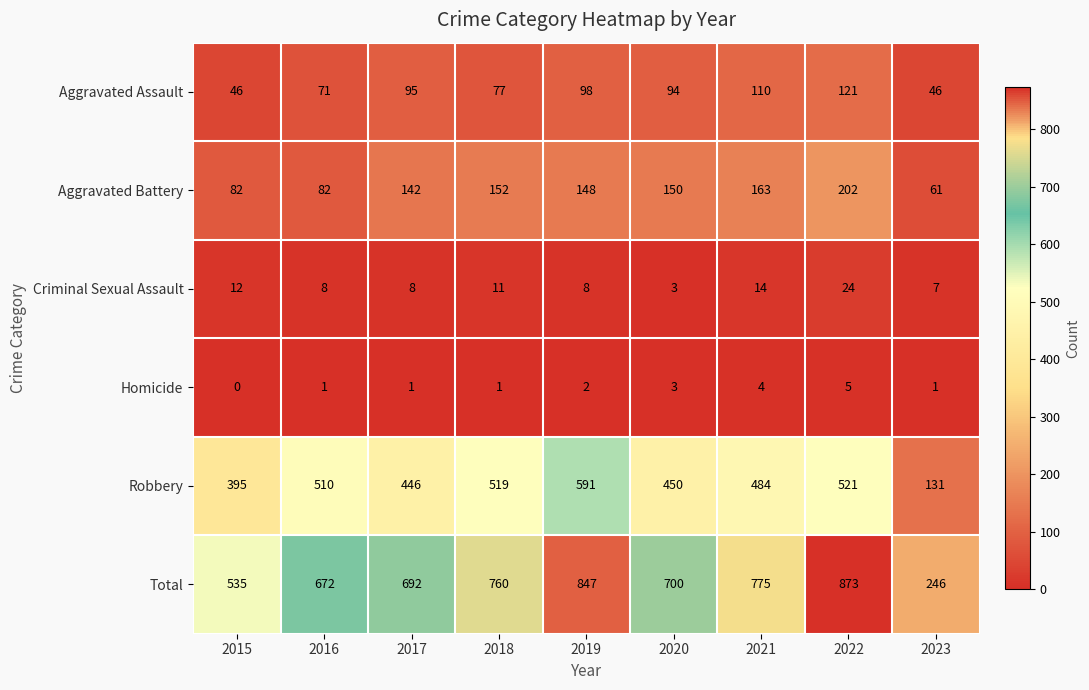

What is the sum of all Robbery values?

4047